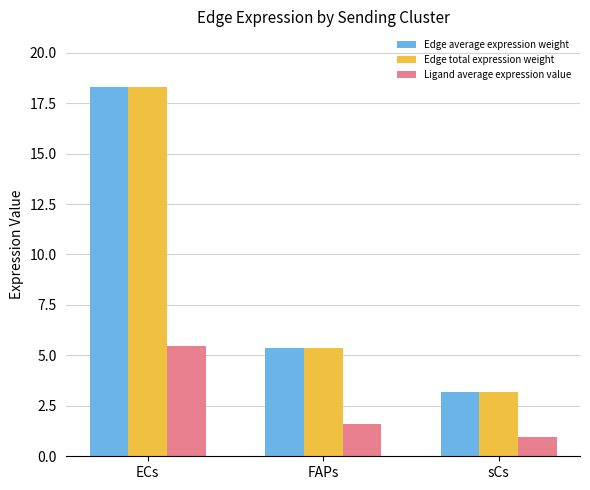

What is the spread (max minus min) of values at ECs?

12.9